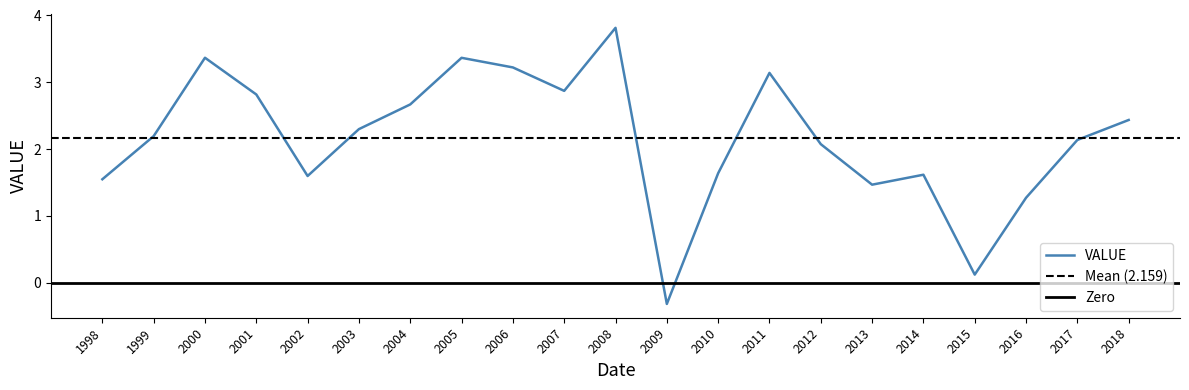

What is the average value?

2.2